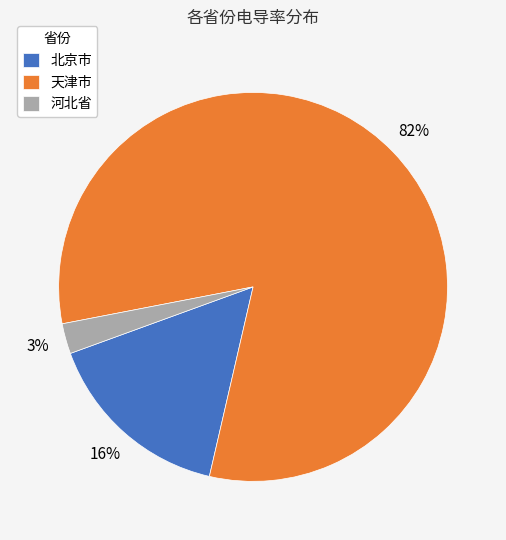

Does 天津市 account for over 50% of the chart?

Yes